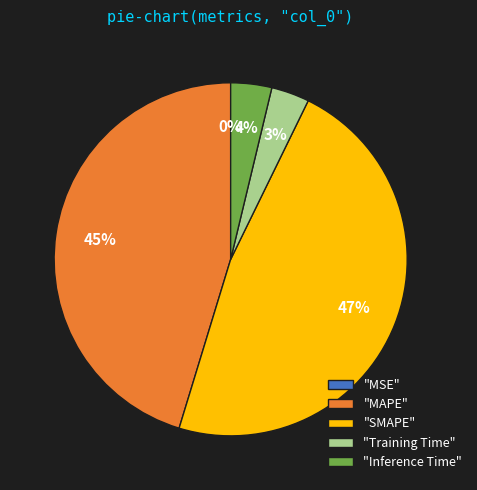

To the nearest percent, what percentage of the pie is "Training Time"?

3%